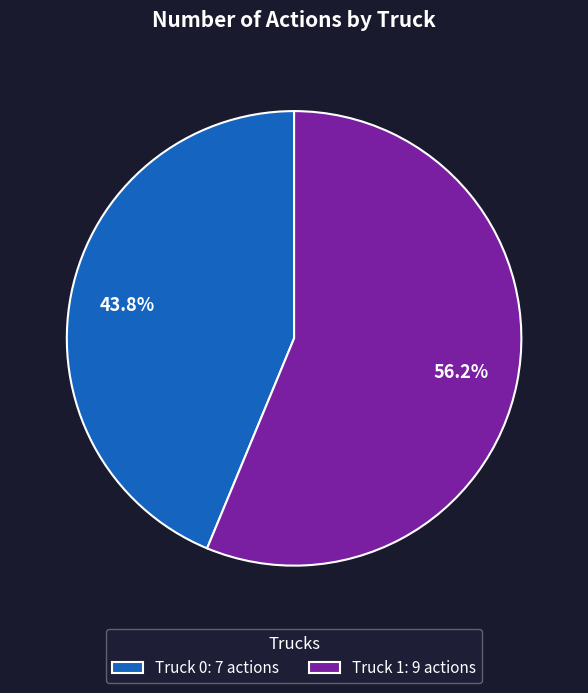

Between Truck 1 and Truck 0, which is larger?

Truck 1